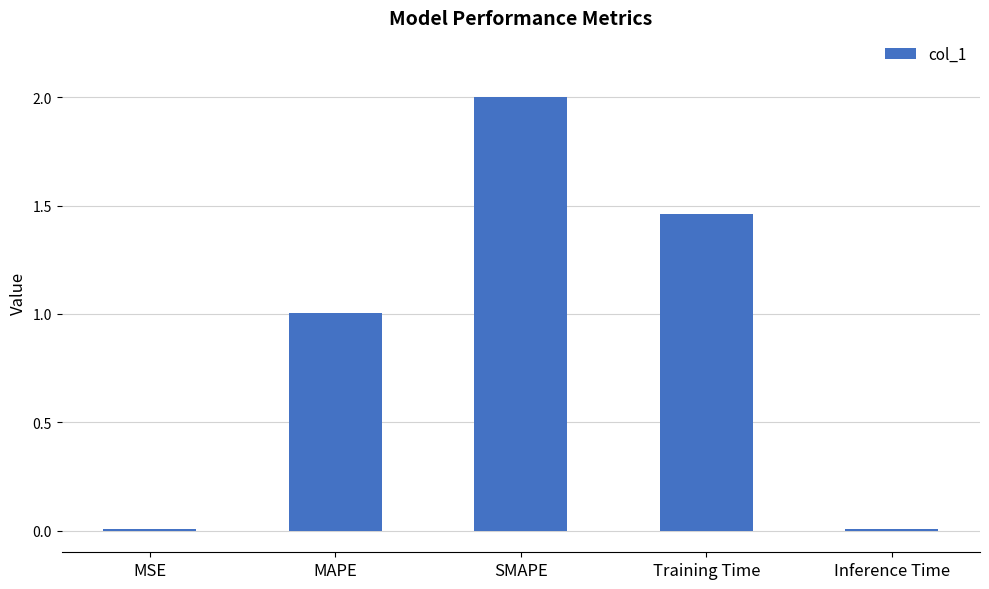

What value does the data have at MAPE?

1.0